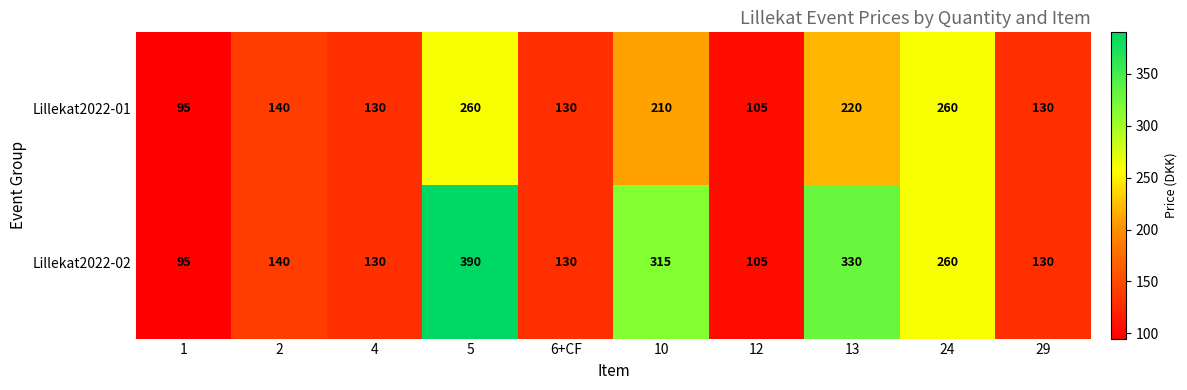

Which series has the widest spread of values?

Lillekat2022-02